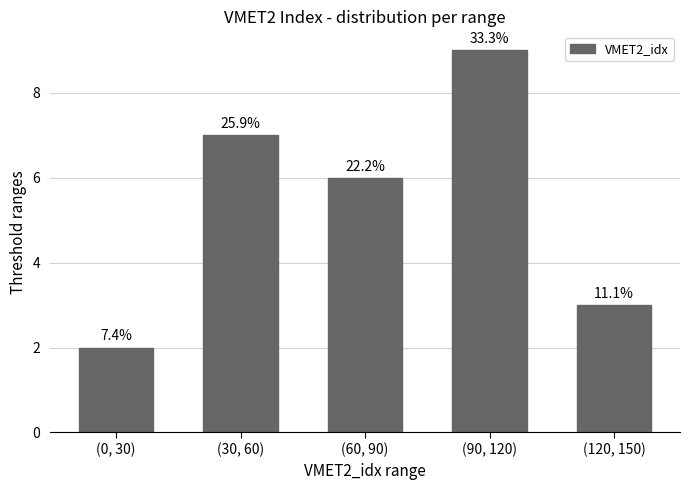

How many bars are there in total?

5